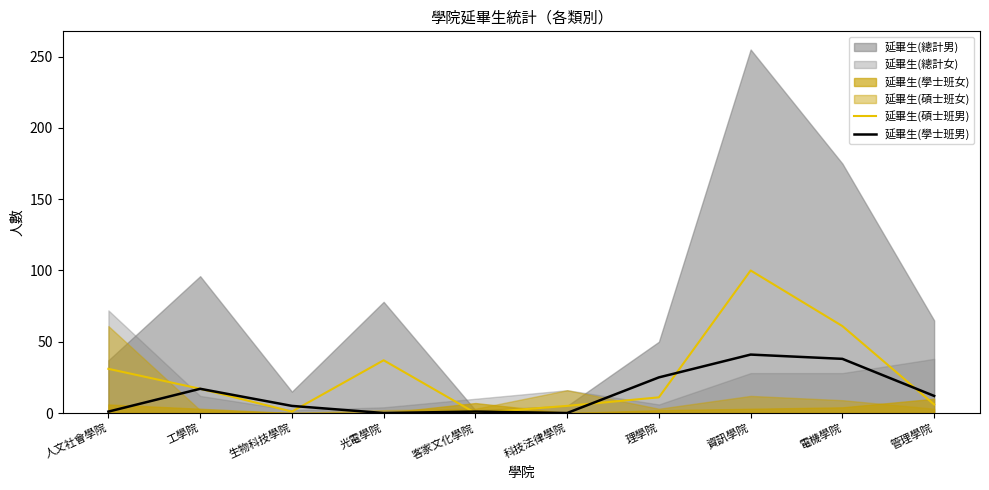

What is the maximum value for 延畢生(碩士班男)?

100